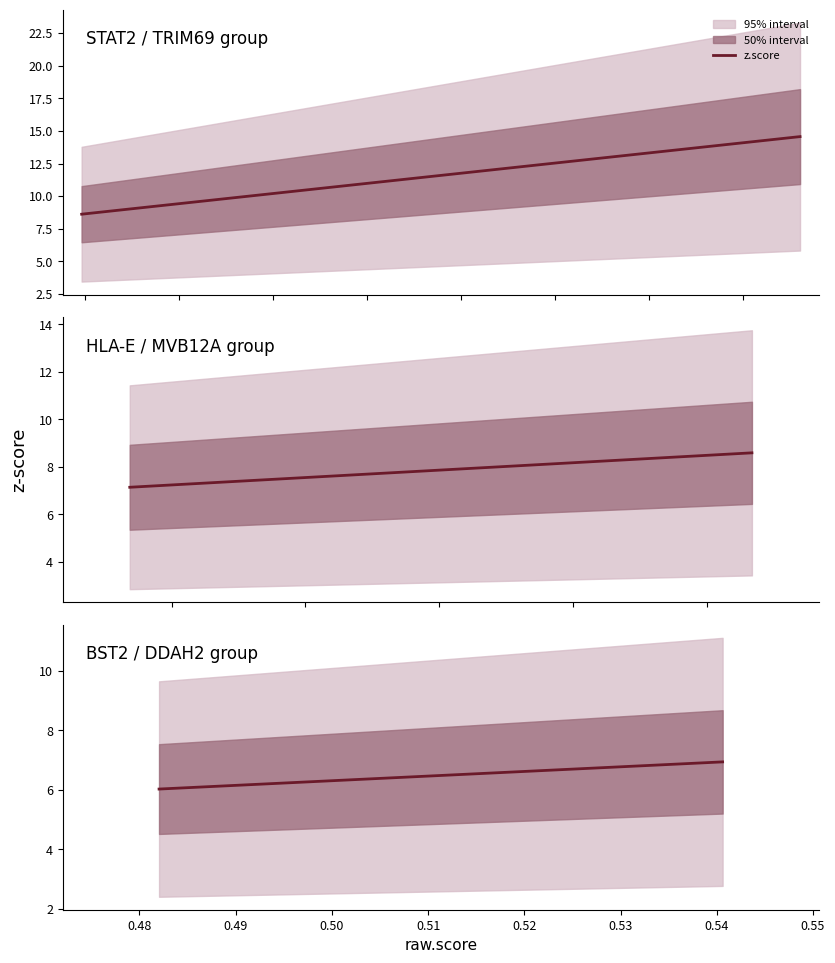

Read the value at 0.55.

6.7